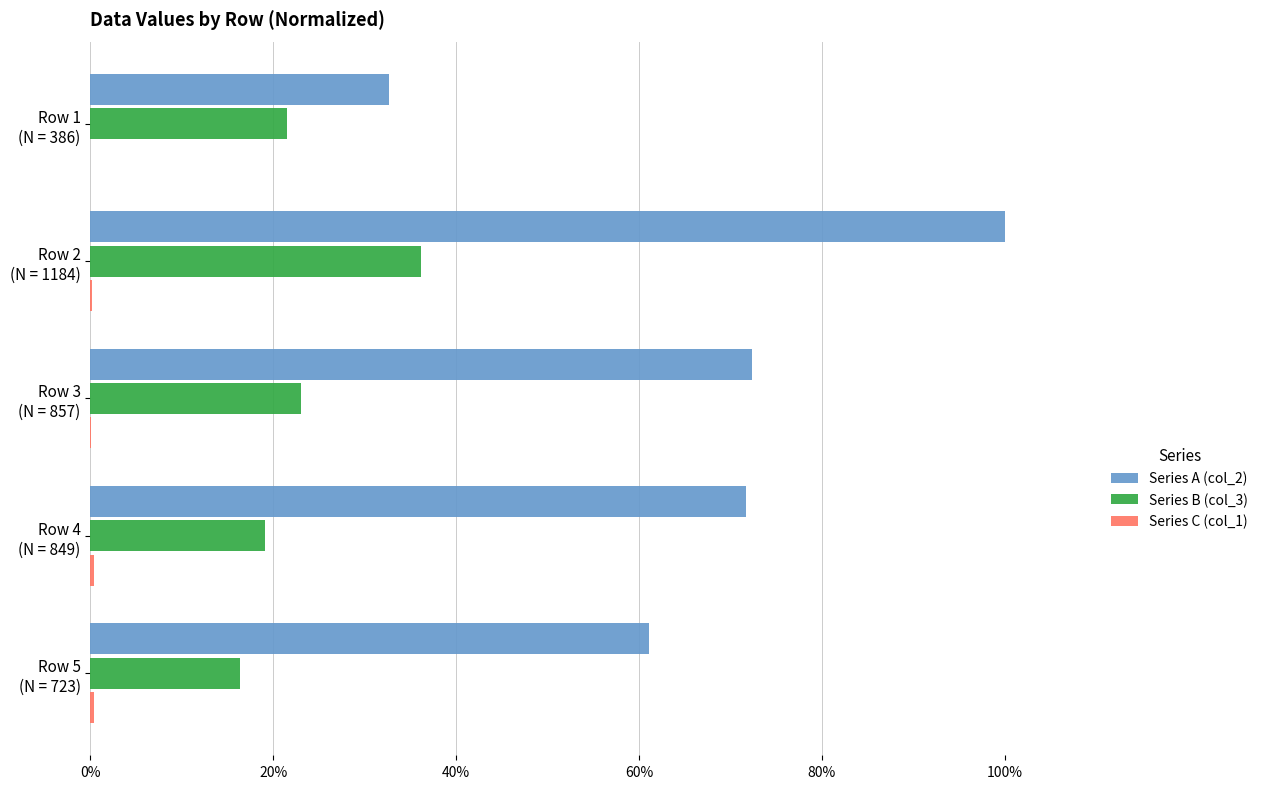

Which series has the largest total across all categories?

Series A (col_2)